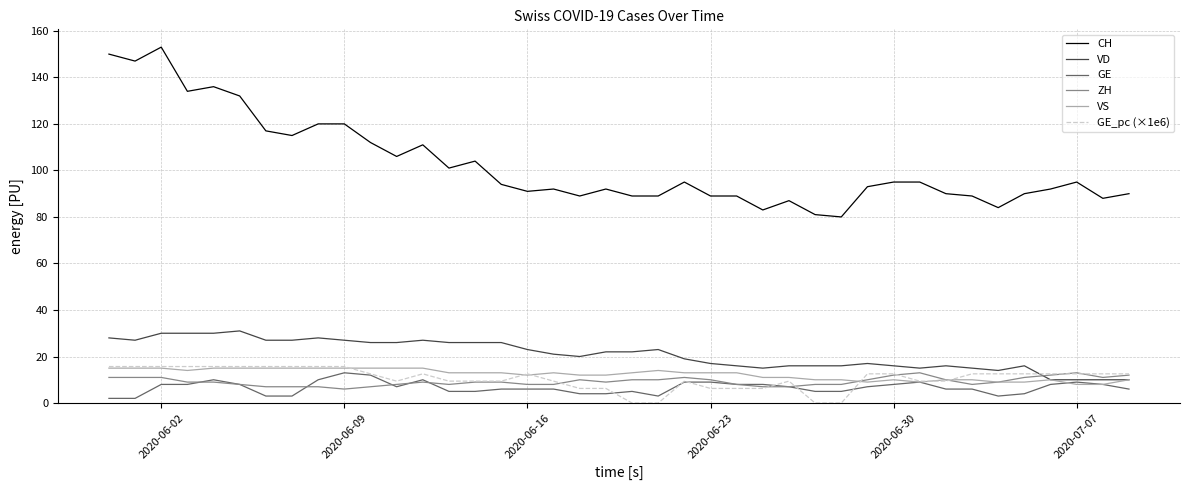

What is the sum of all VS values?

492.0